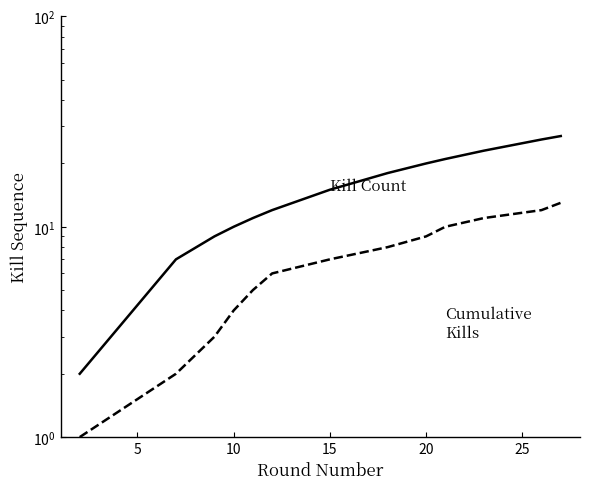

What are all the series names shown in the legend?

Kill Count, Cumulative Kills